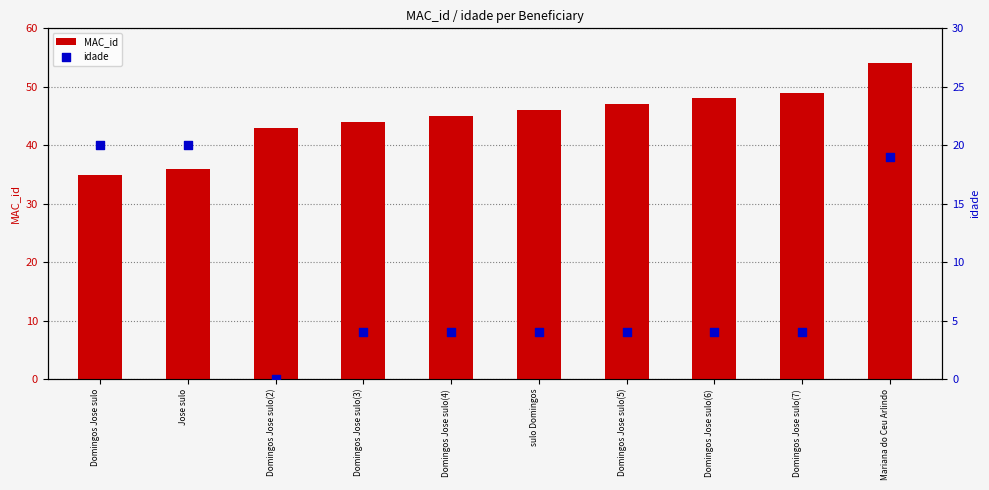

Which series has the largest total across all categories?

MAC_id